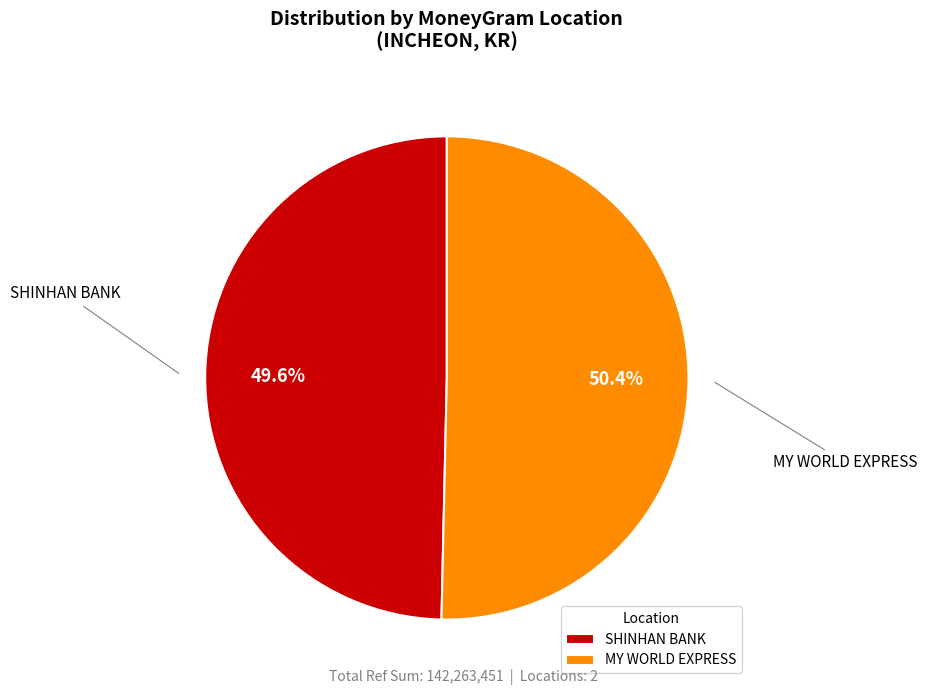

What is the largest slice in the pie chart?

MY WORLD EXPRESS